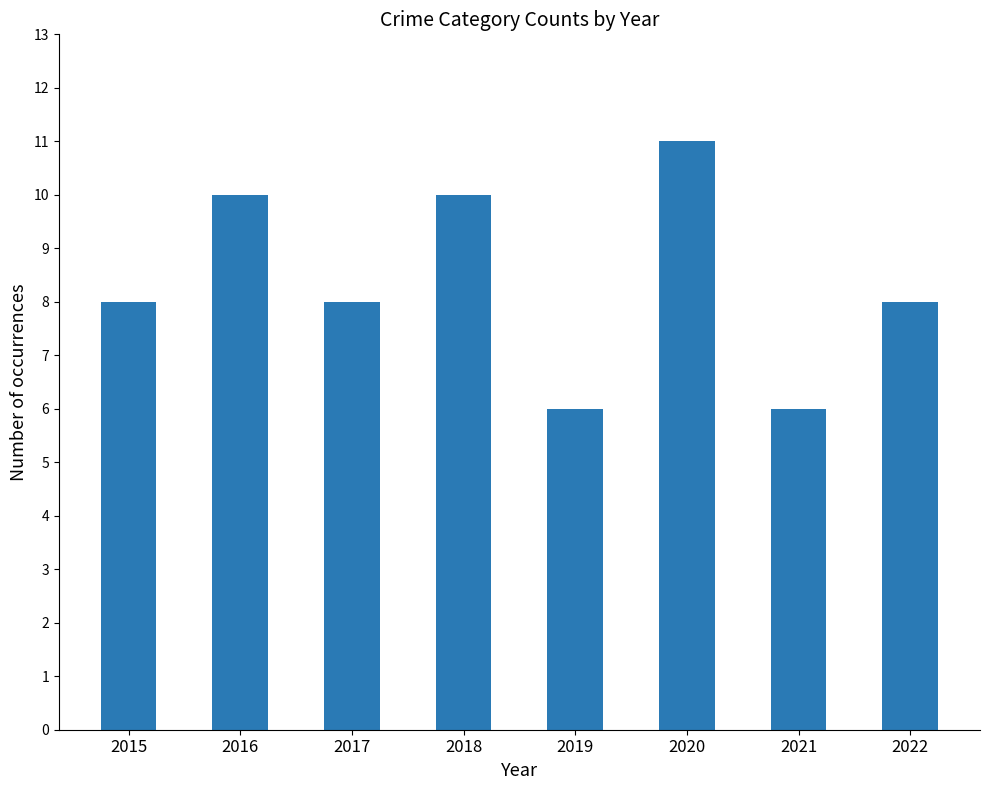

What value does the data have at 2015?

8